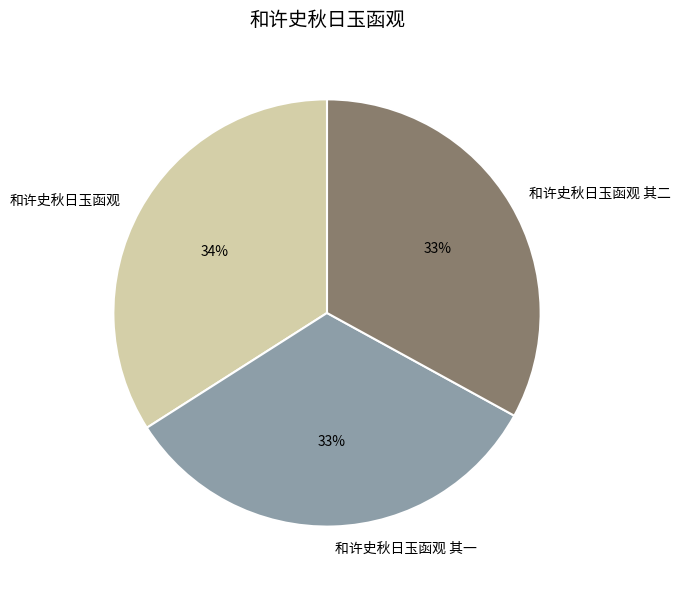

To the nearest percent, what portion does 和许史秋日玉函观 其一 represent?

33%